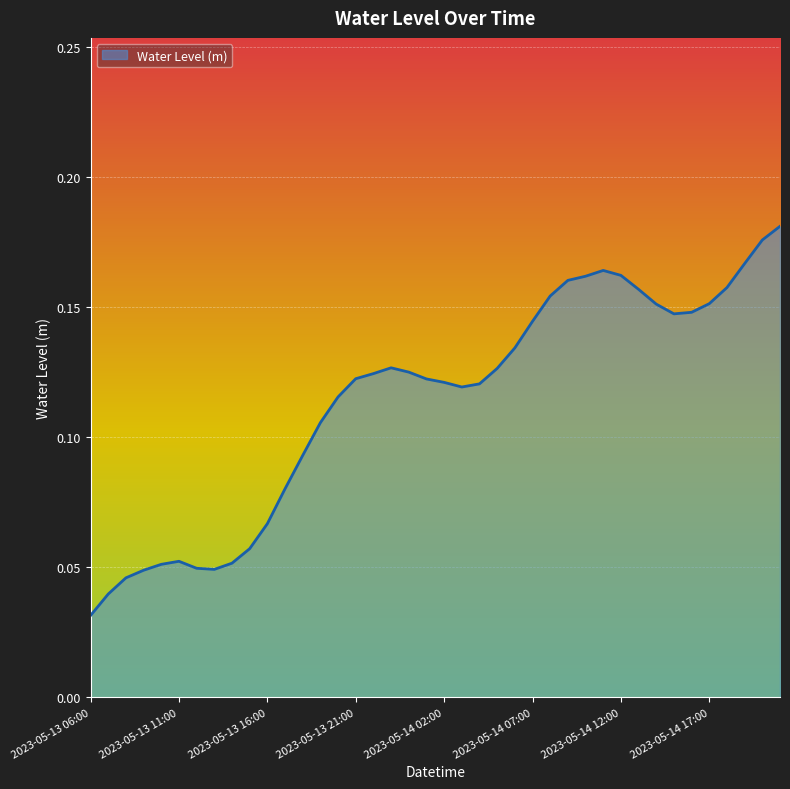

How many lines are shown in the chart?

1